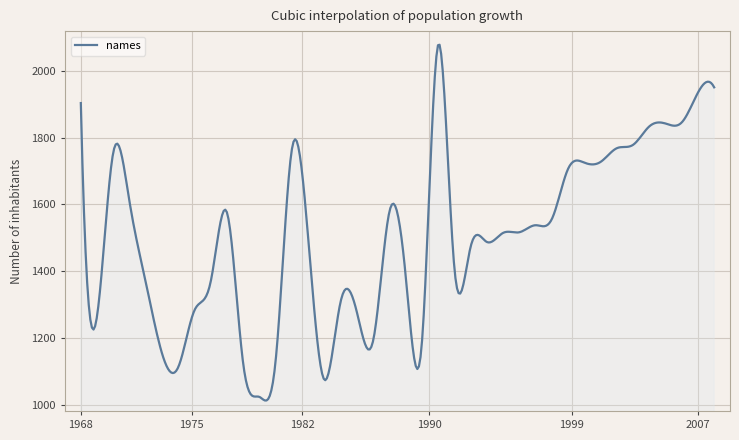

What is the greatest value displayed?

2077.3